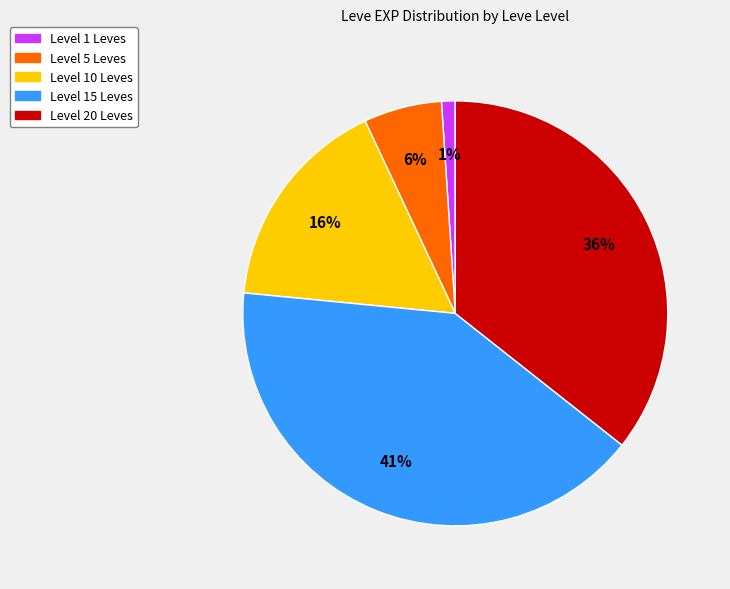

To the nearest percent, what is the average slice percentage?

20%